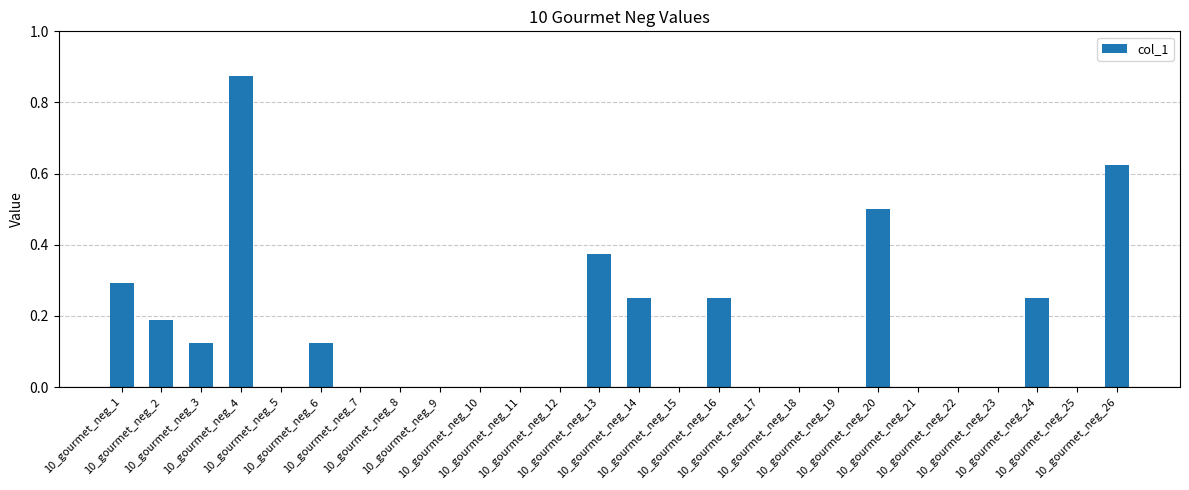

What is the sum of all values?

3.9